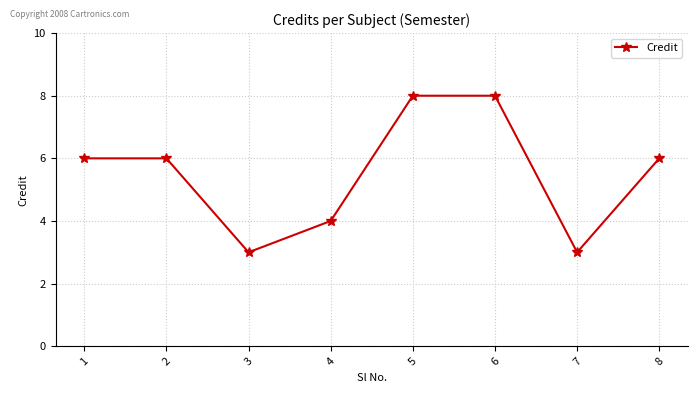

True or false: the data has more than 2 interior local peaks.

False